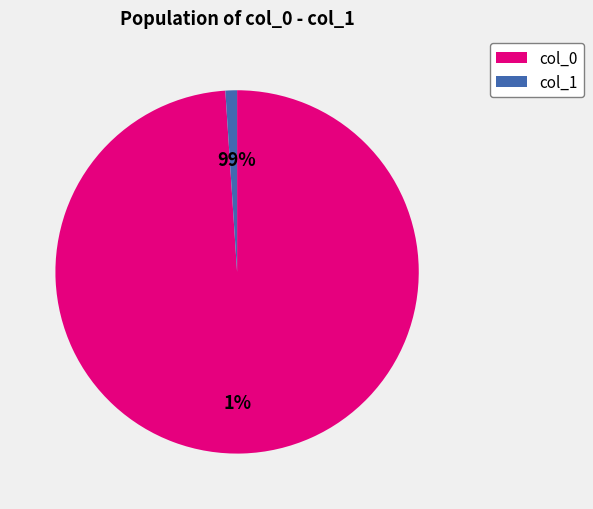

Between 3 and 9, which is larger?

9